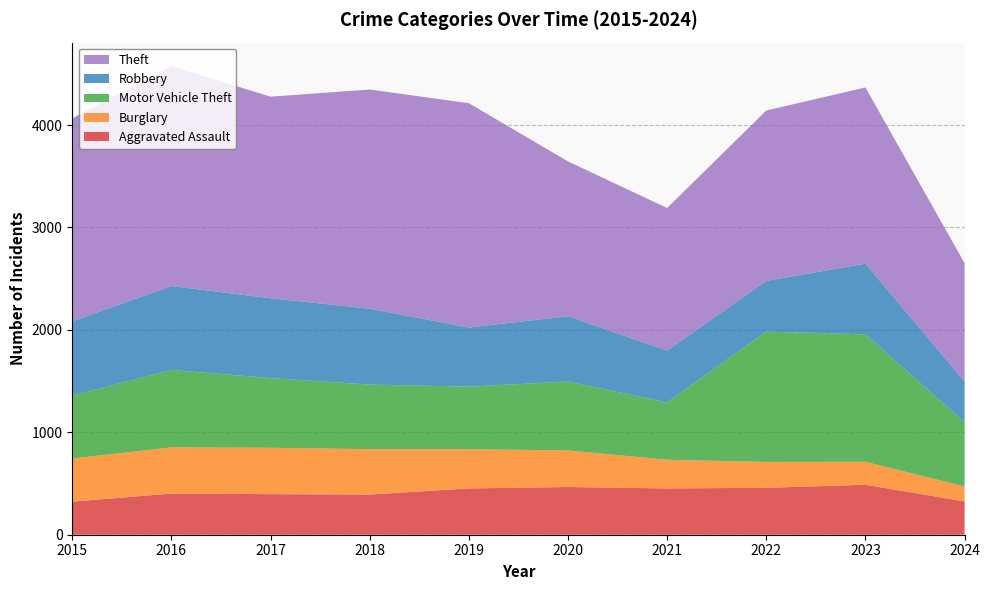

Reading left to right, transcribe all the data shown in this chart.

Aggravated Assault: 323	402	396	392	452	466	452	458	488	325
Burglary: 421	451	453	443	383	357	280	253	224	146
Motor Vehicle Theft: 614	756	680	631	611	673	560	1272	1245	628
Robbery: 726	819	780	741	577	637	506	495	690	397
Theft: 1981	2148	1968	2140	2190	1512	1392	1664	1720	1156